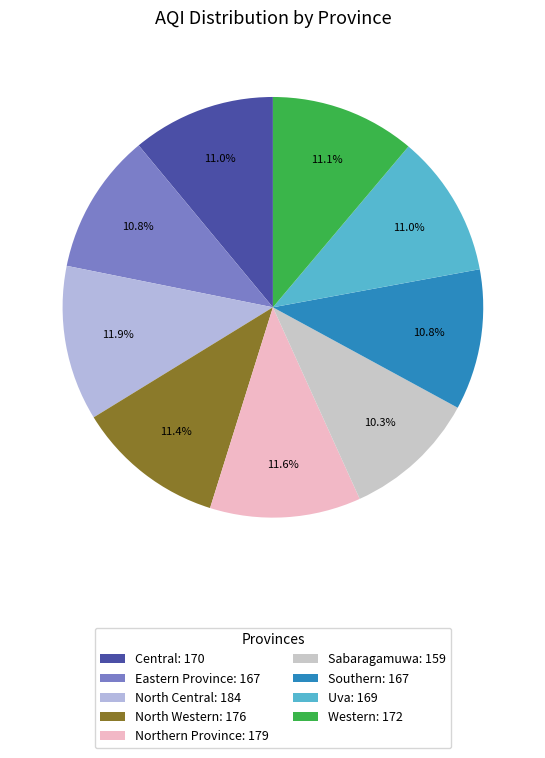

The Southern slice represents 22% of the pie. True or false?

False